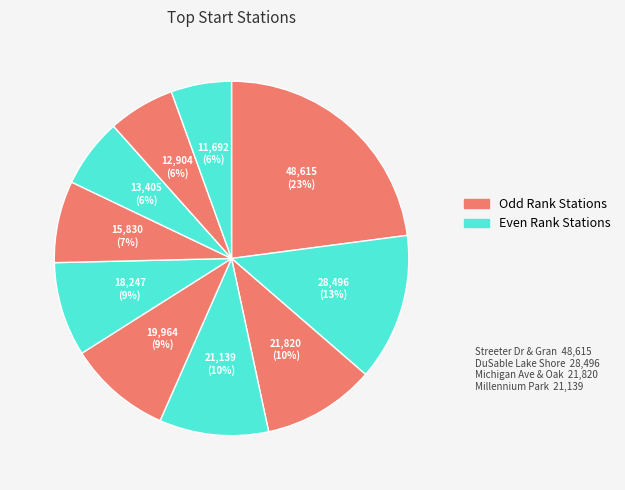

What is the smallest slice in the pie chart?

Indiana Ave & Roosevelt Rd